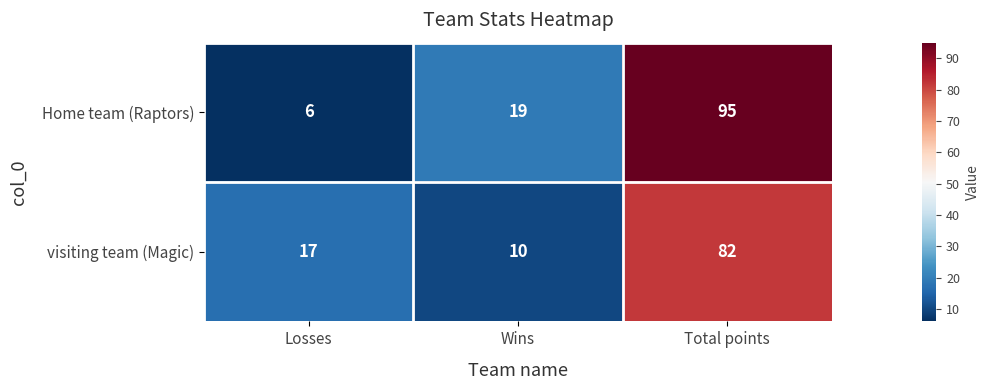

What value does the Home team (Raptors) series have at Wins, to the nearest 10?

20